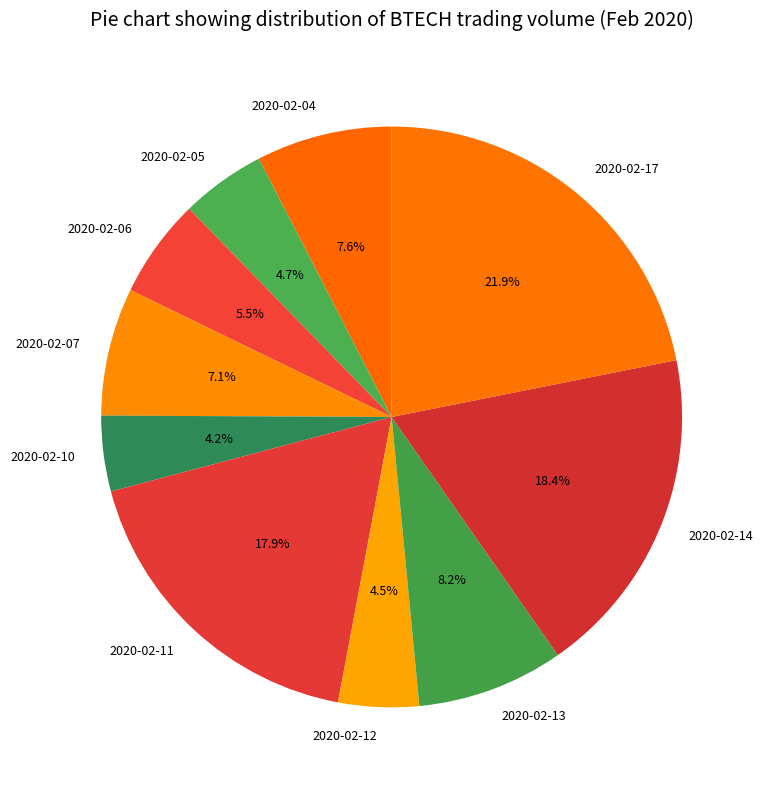

Does 2020-02-13 account for over 50% of the chart?

No